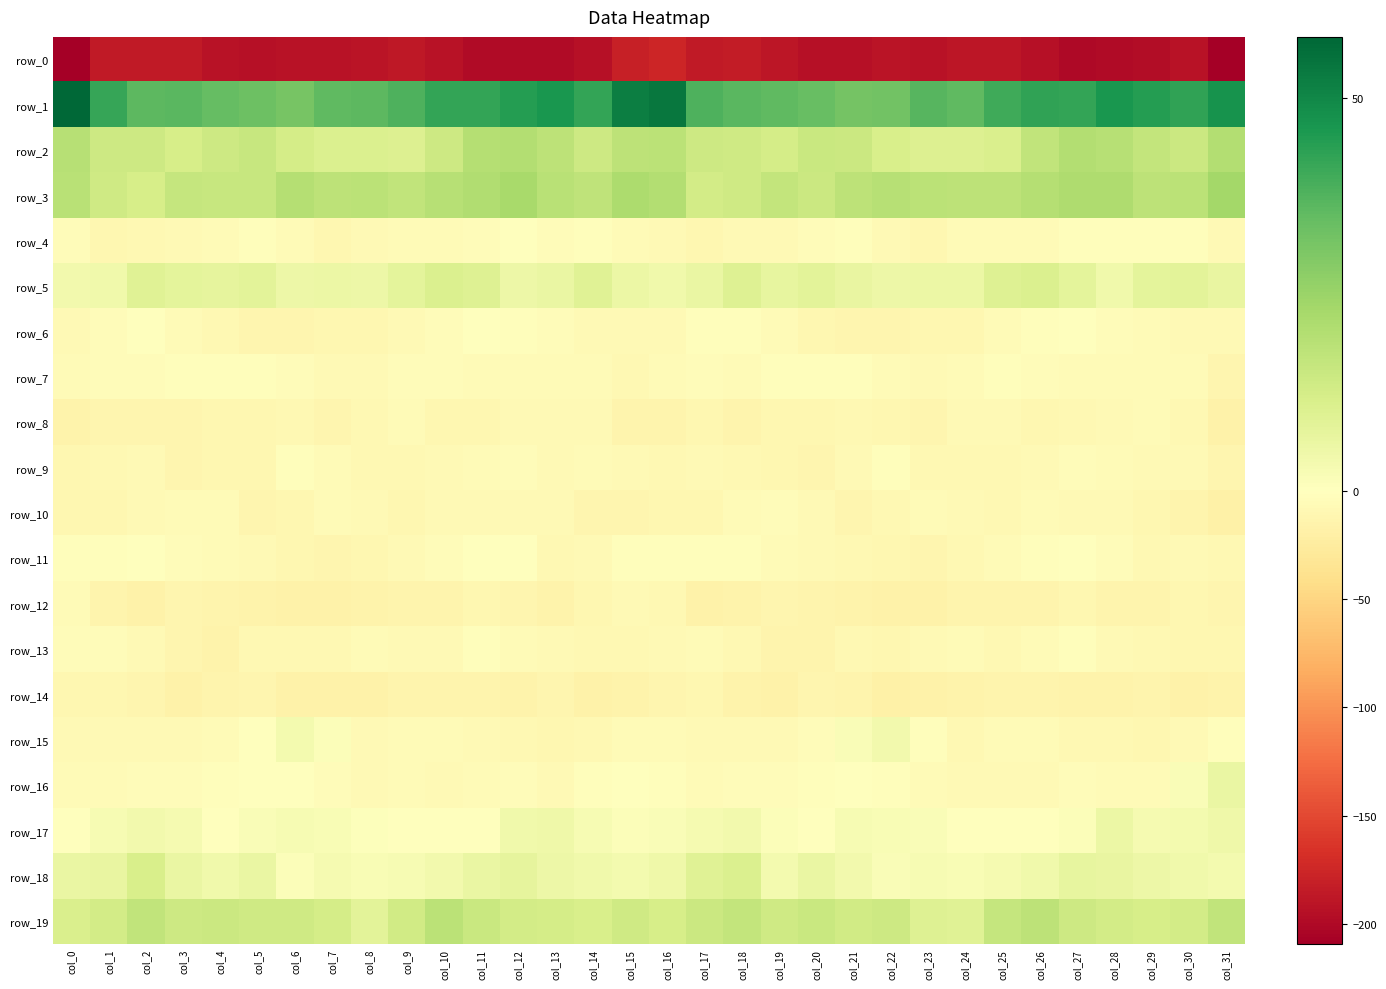

Which category has the lowest value in the row_19 series?

col_8